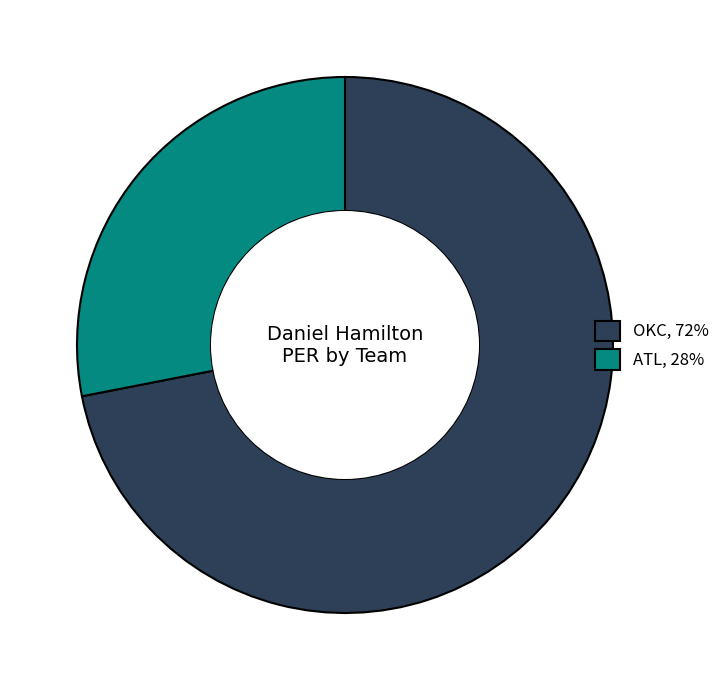

Do ATL, 28% and OKC, 72% together represent more than half of the pie?

Yes